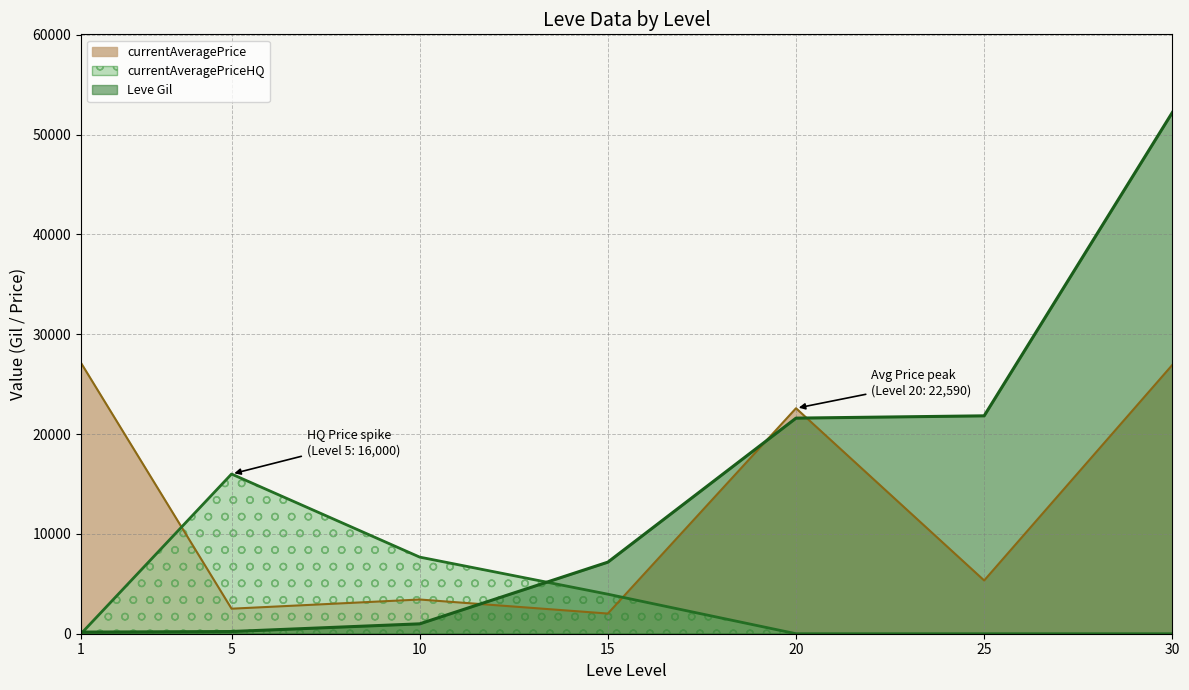

What is the total value across all series at 15?

13150.0